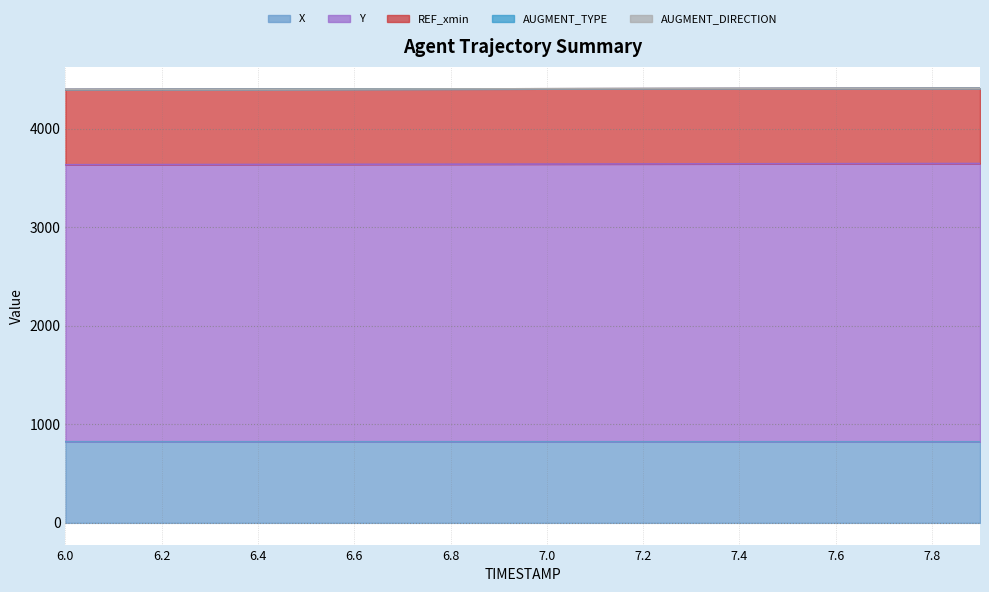

Does the chart display data point markers on the line(s)?

No